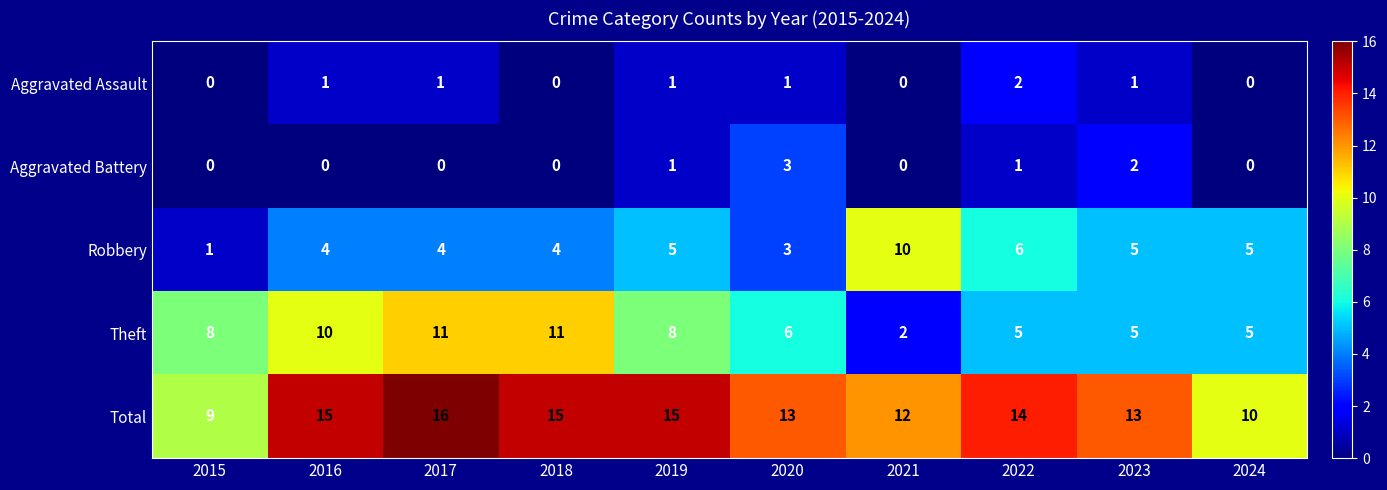

How many Aggravated Assault values are between 0 and 1?

9